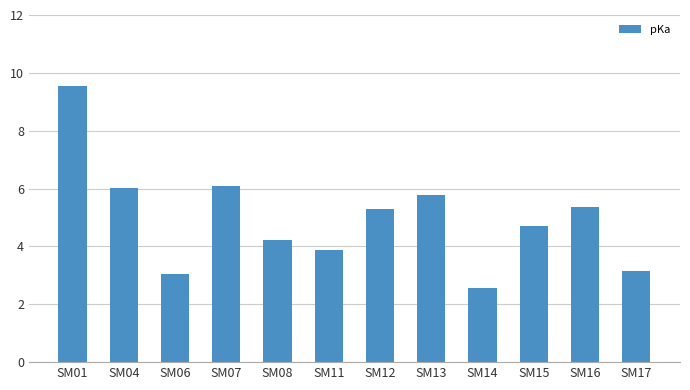

How many values exceed 5?

6